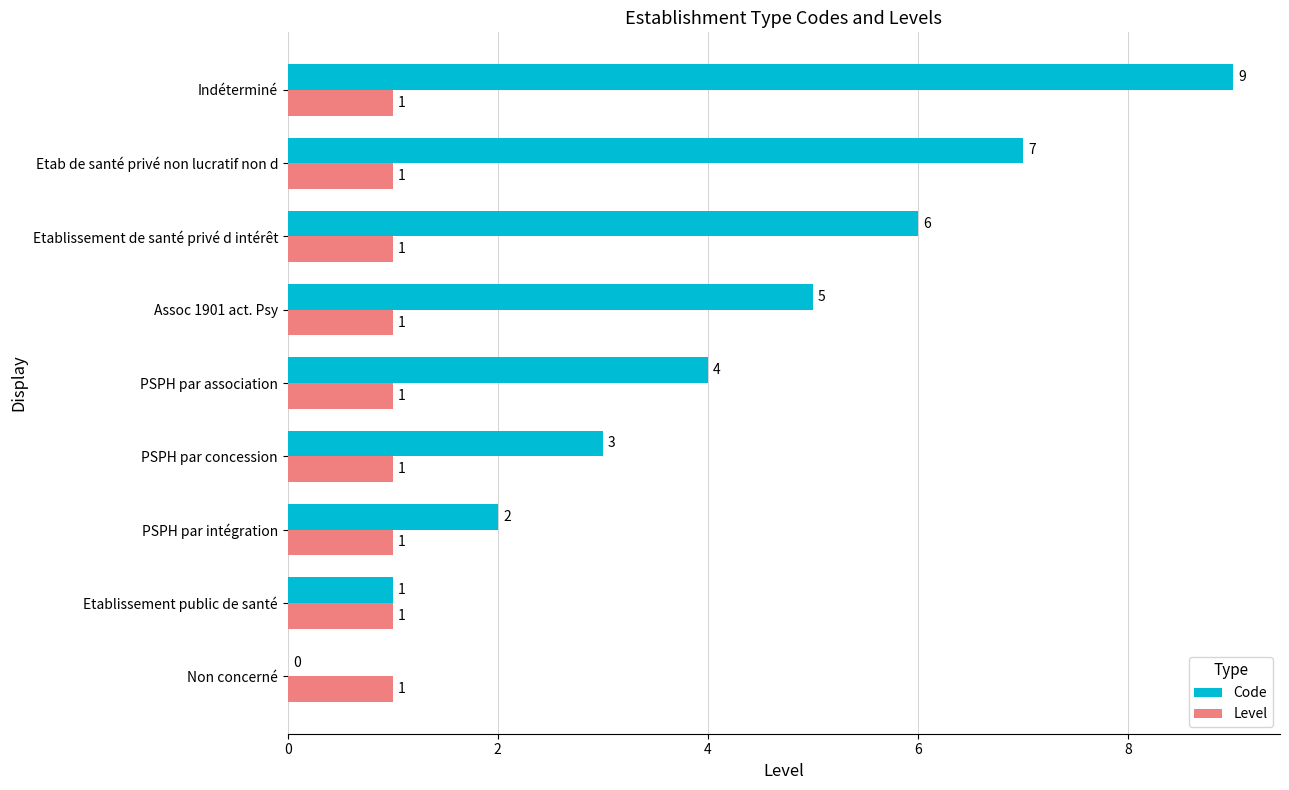

Between PSPH par concession and Etab de santé privé non lucratif non d, which series saw the biggest shift?

Code